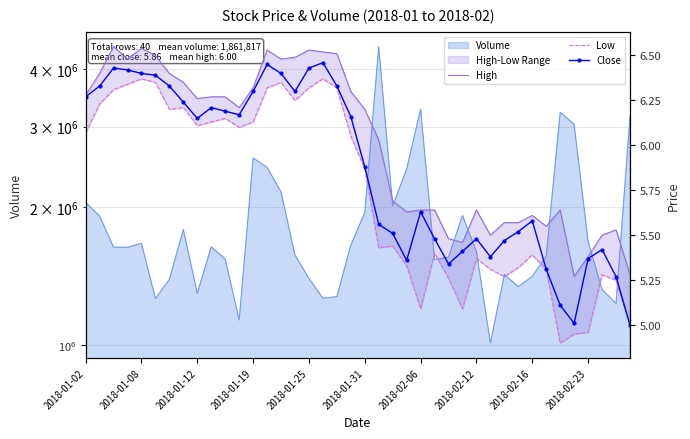

Rank the series by their maximum value, from highest to lowest.

High, Close, Low